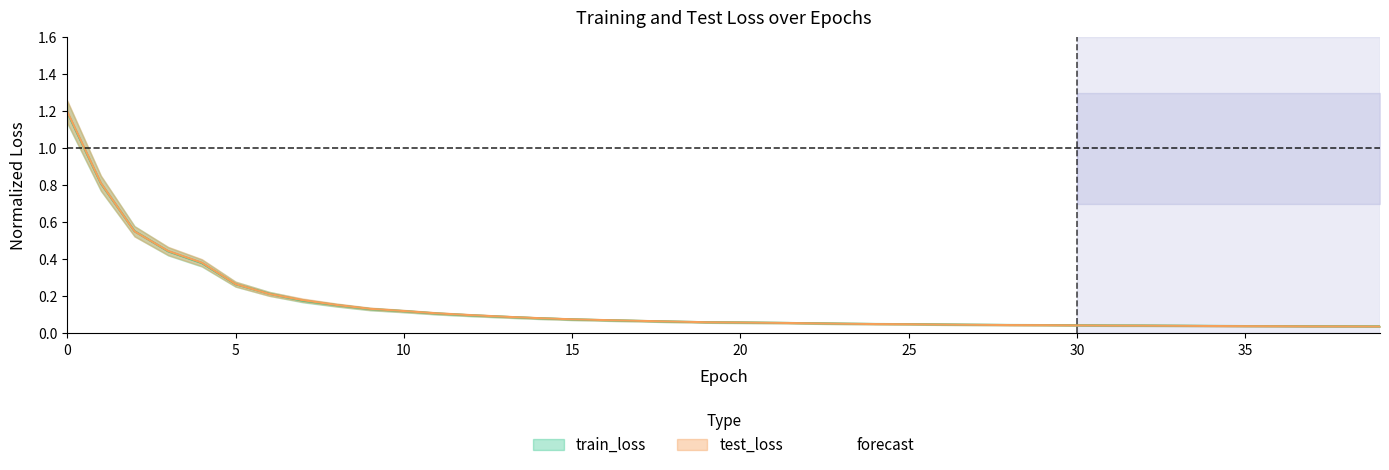

The value of train_loss at 3 is 0.4. True or false?

True